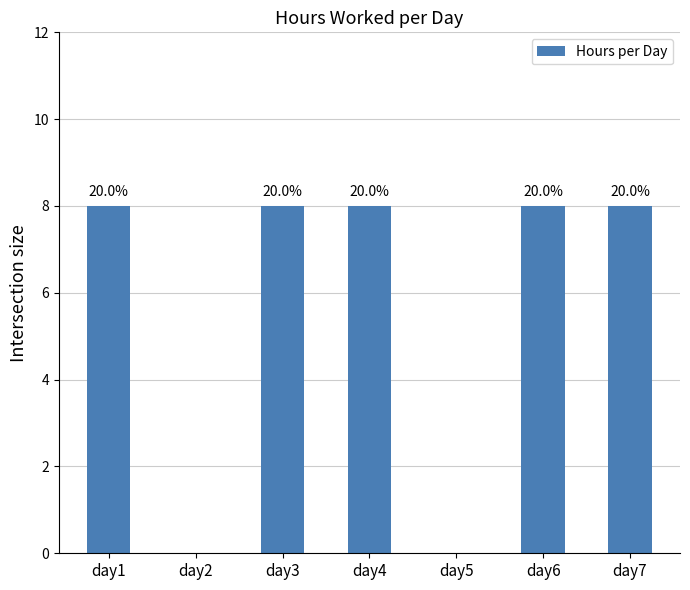

Reading right to left, list all the values displayed in this chart.

day7=8	day6=8	day5=0	day4=8	day3=8	day2=0	day1=8